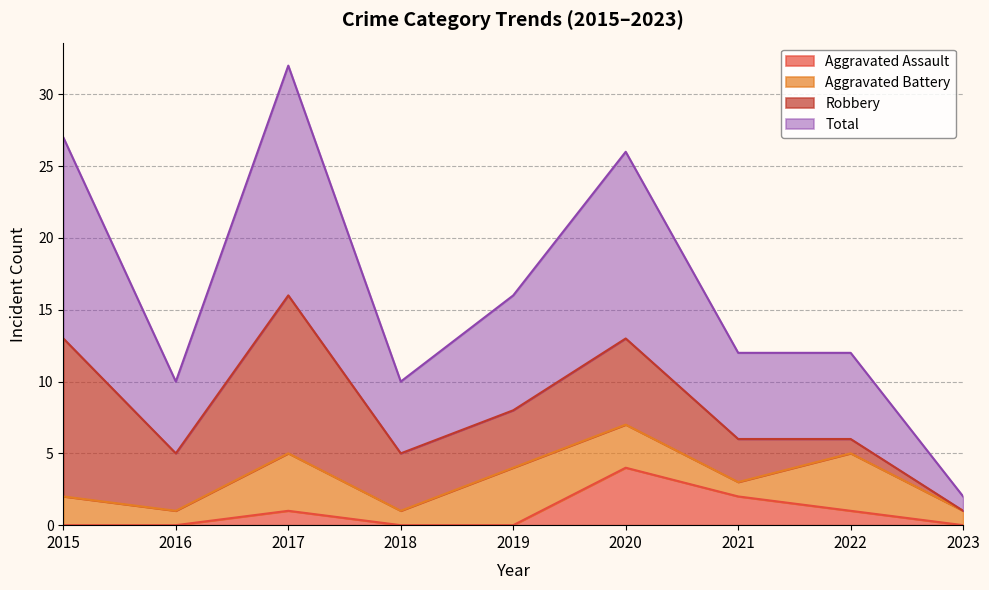

What is the difference between the Aggravated Assault values at 2019 and 2020?

4